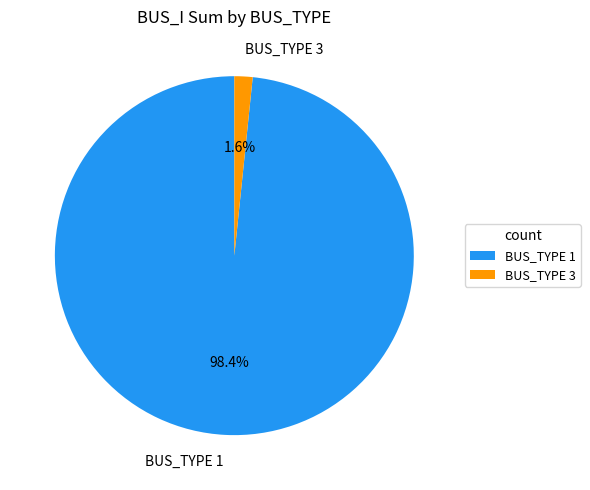

How many slices are in this pie chart?

2